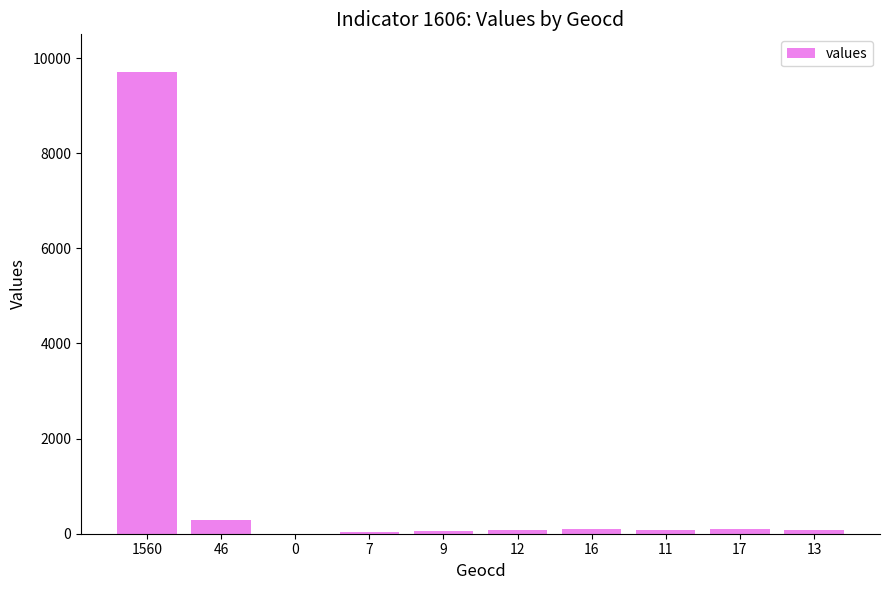

The chart shows a value of 286 at 46. True or false?

True